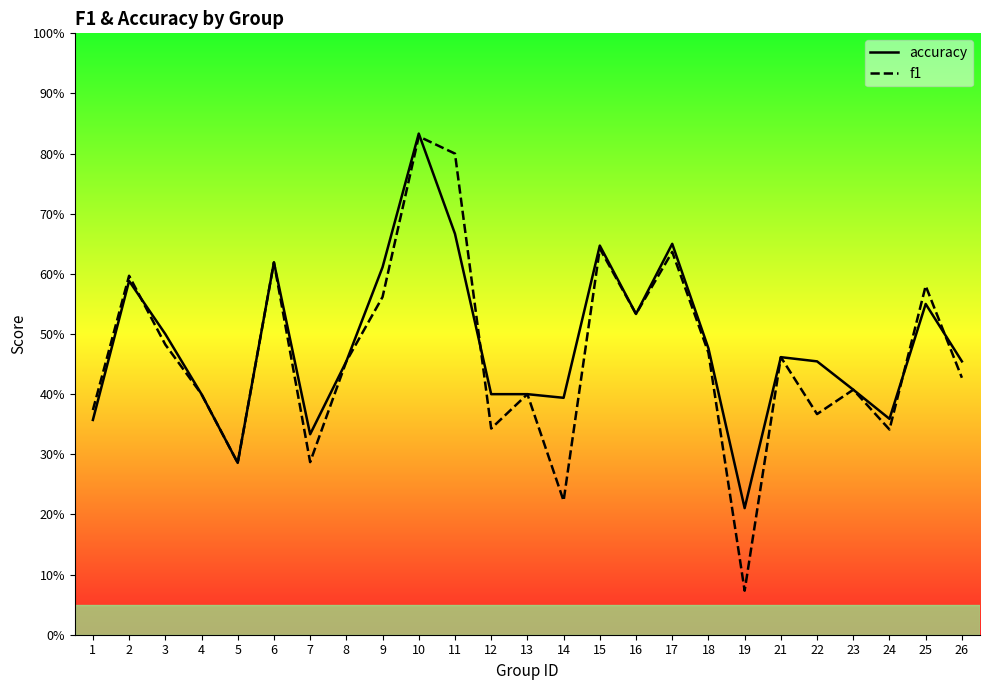

Between which two adjacent categories do accuracy and f1 first intersect?

2 and 3